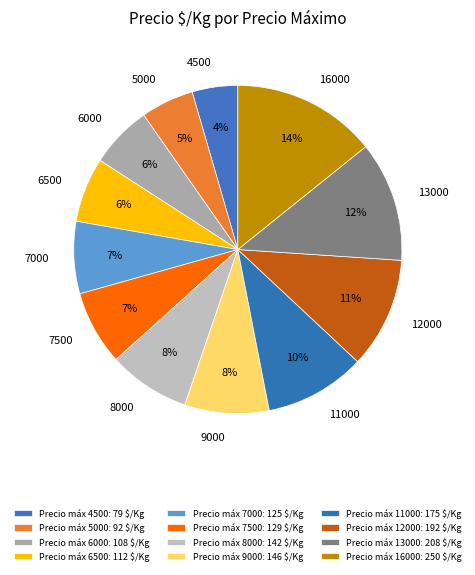

Is the sum of 5000 and 9000 greater than half?

No